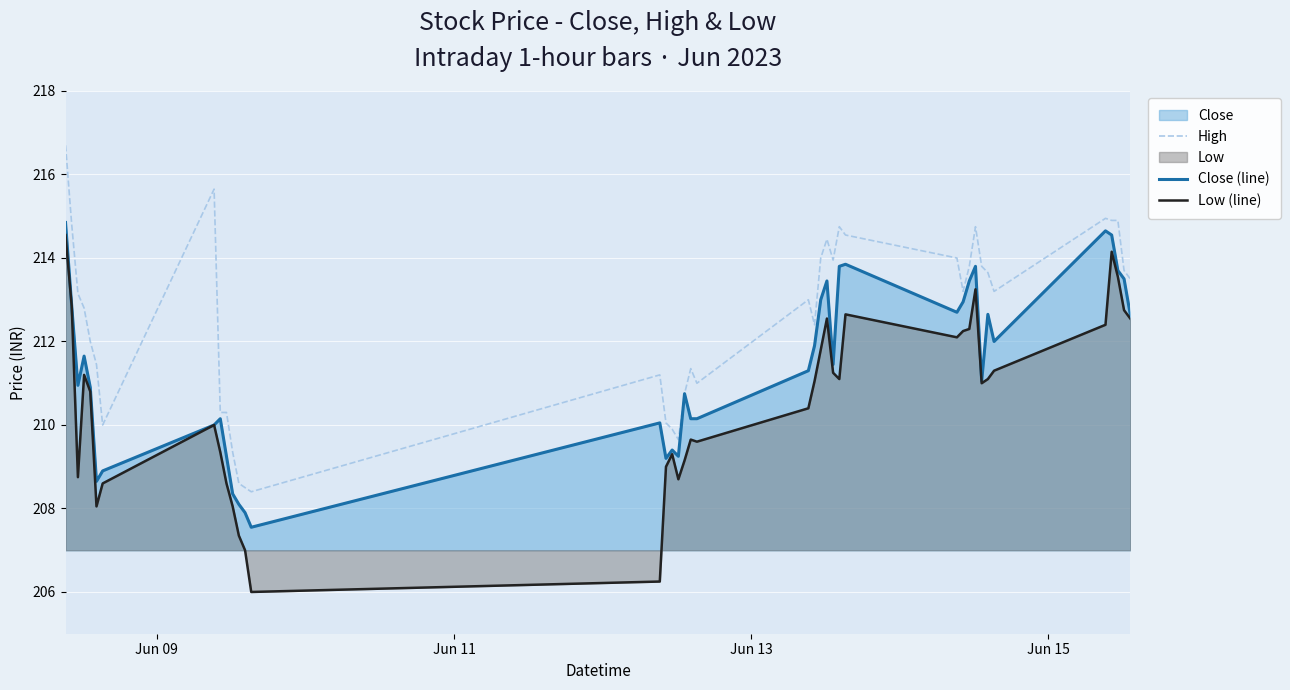

How many lines are shown in the chart?

3